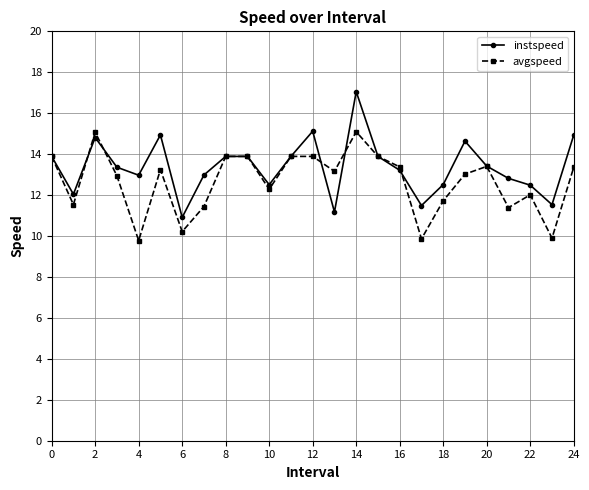

What is the value of the avgspeed point at the 23rd from the left?

12.0